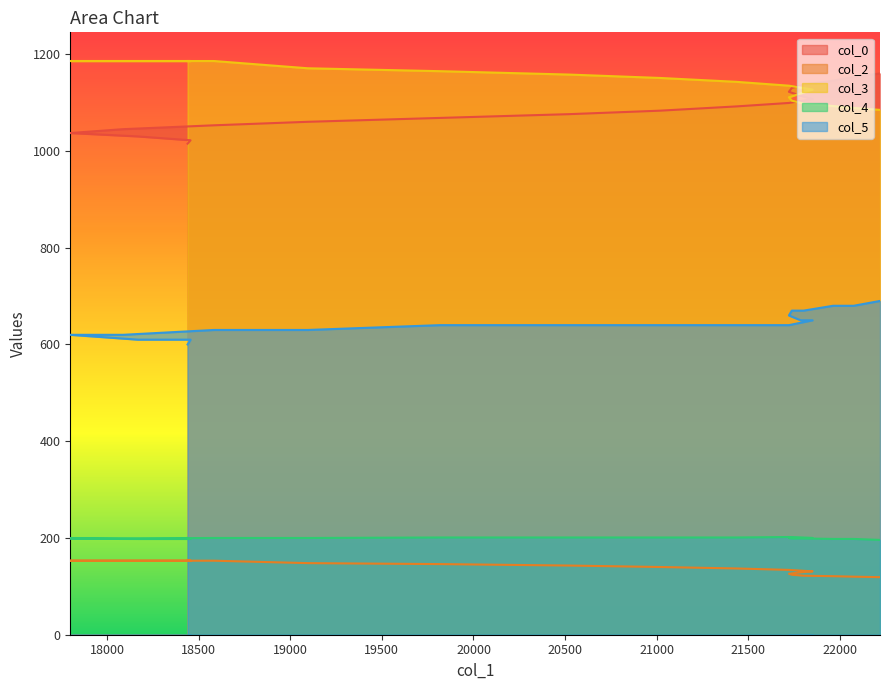

At how many categories does at least one series exceed 346?

20